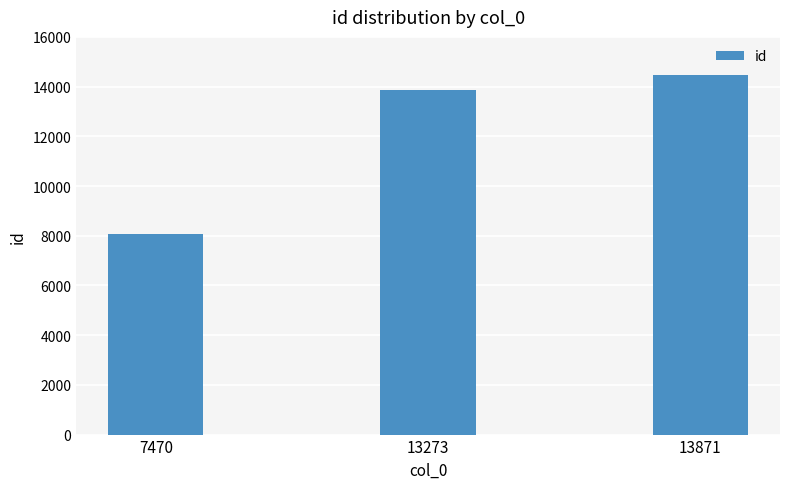

Is it true that the value at 13273 is 13883?

True